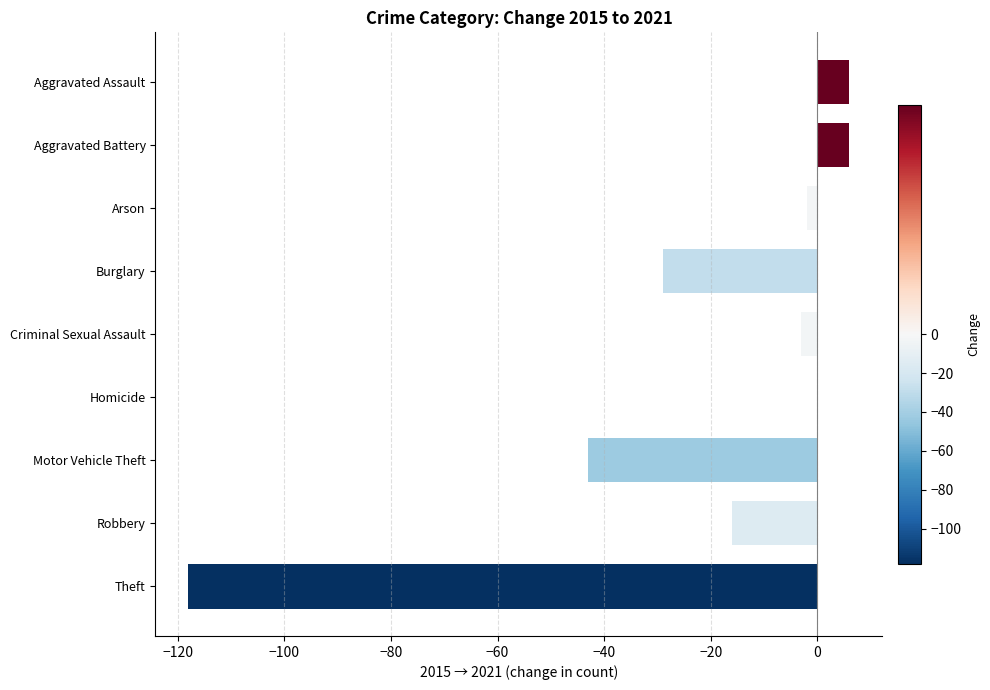

What is the sum of all values?

-199